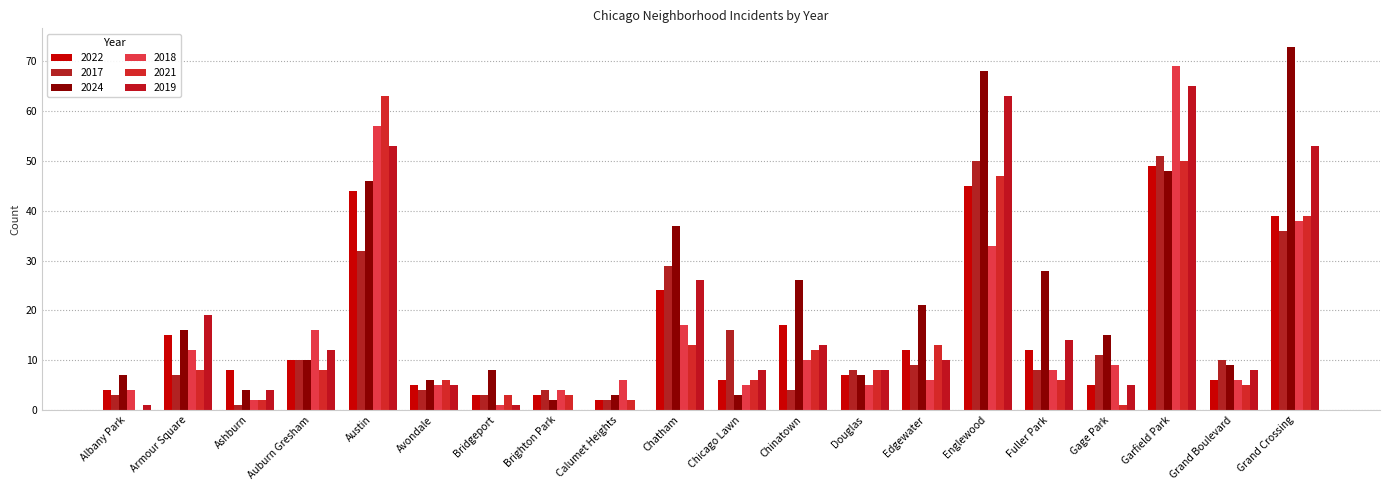

Is it true that 2022 equals 15 at Armour Square?

True